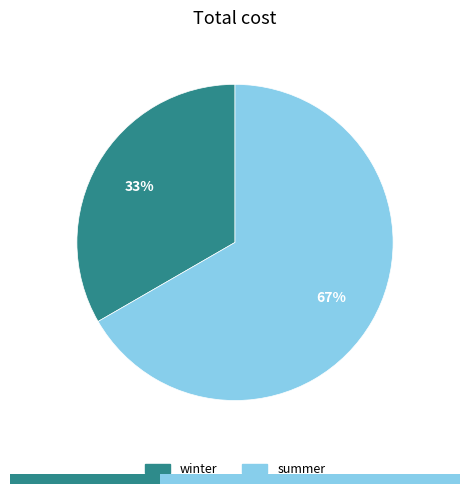

How many slices are in this pie chart?

2